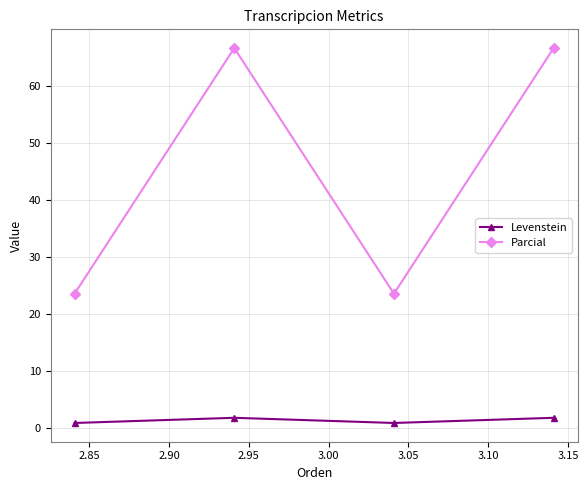

In Parcial, how many points are higher than both neighbors (excluding endpoints)?

1